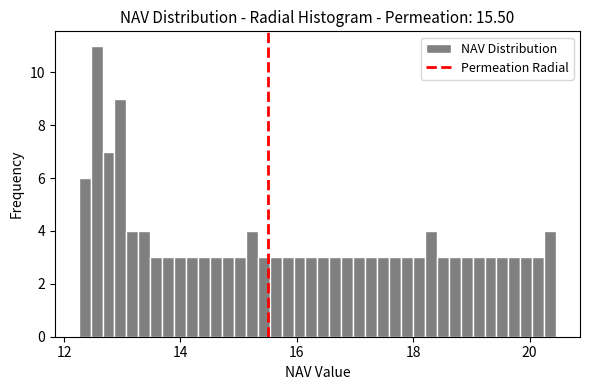

Around what value on the x-axis is the tallest bar? Give the approximate position of its centre, as read against the axis.

12.6